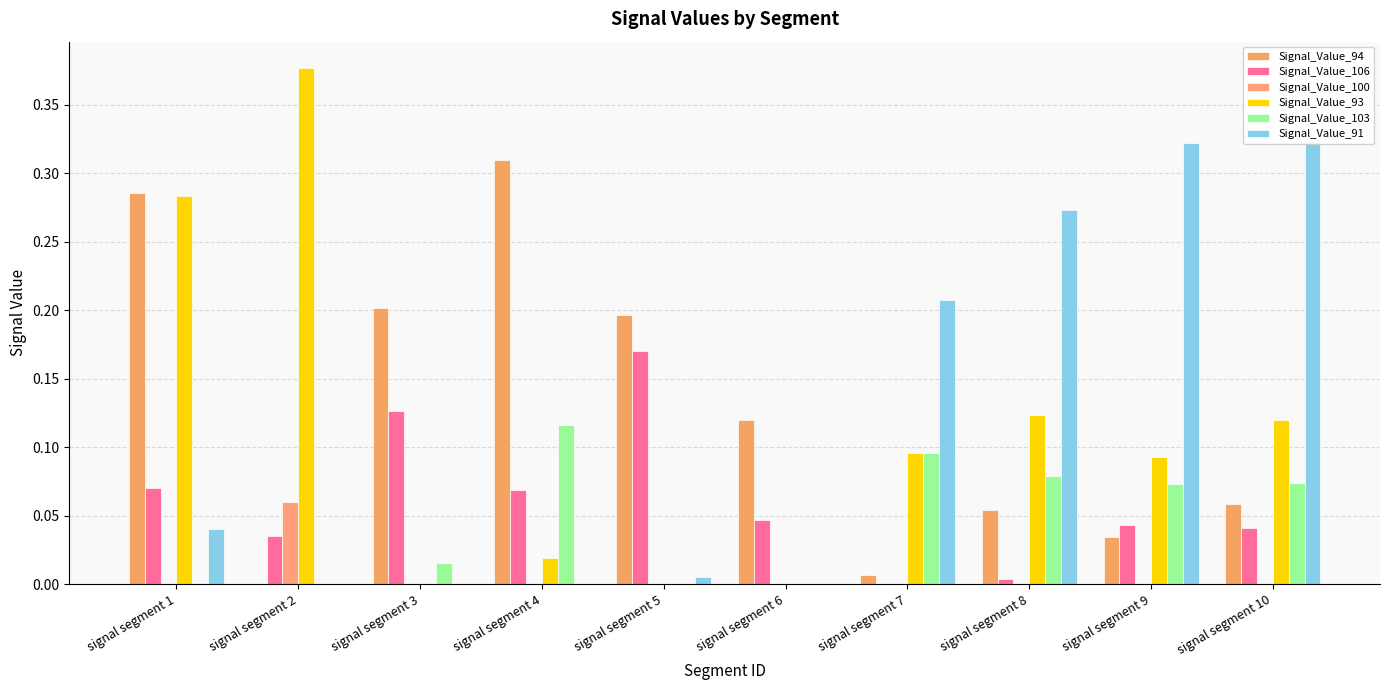

How many groups of bars are there?

10